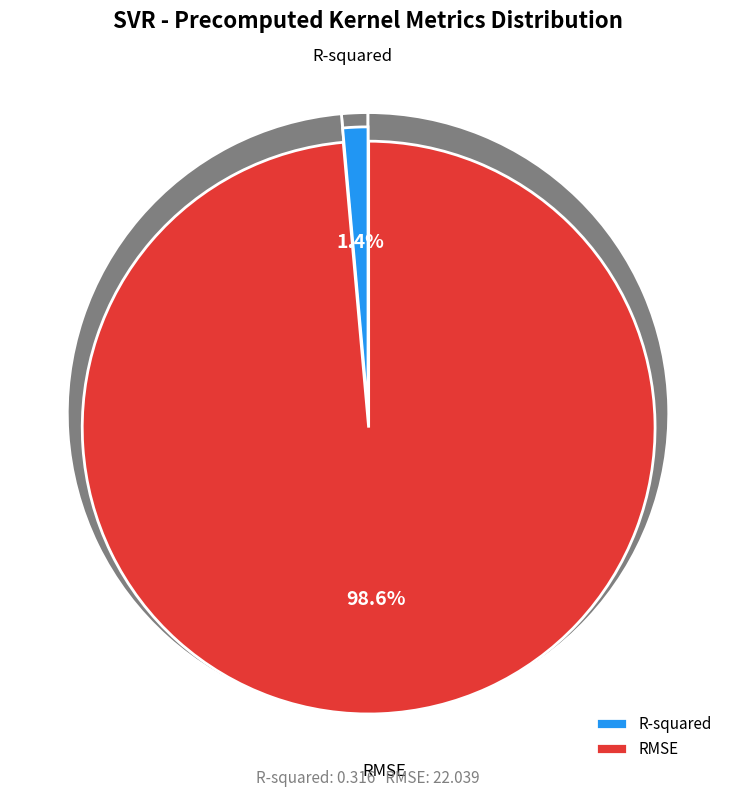

Is there a majority slice in this chart?

Yes